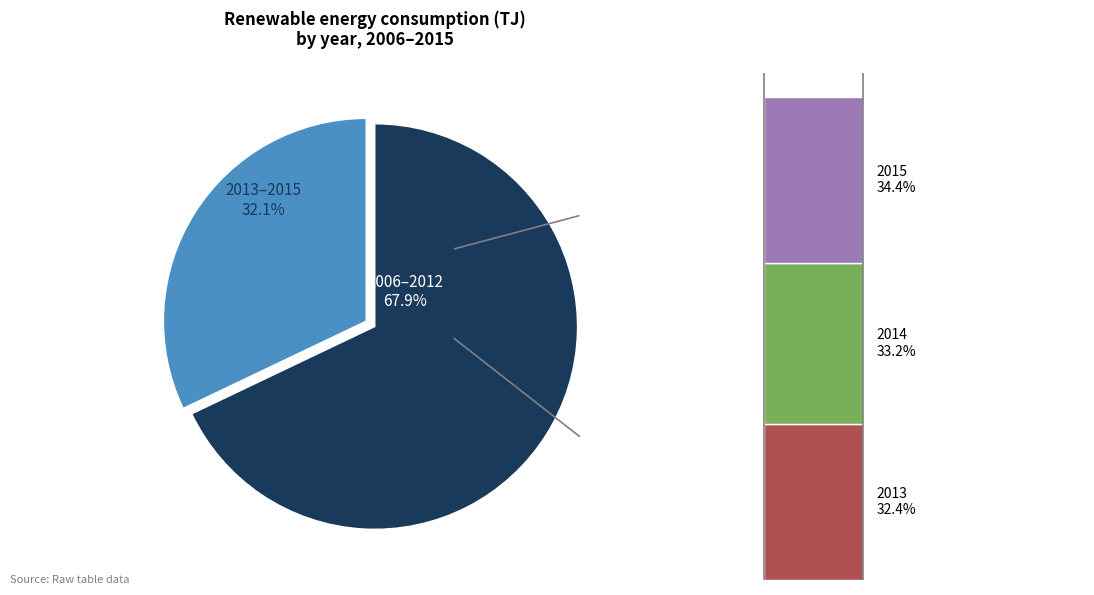

What is the ratio of the value at 2009 to the value at 2008?

1.0